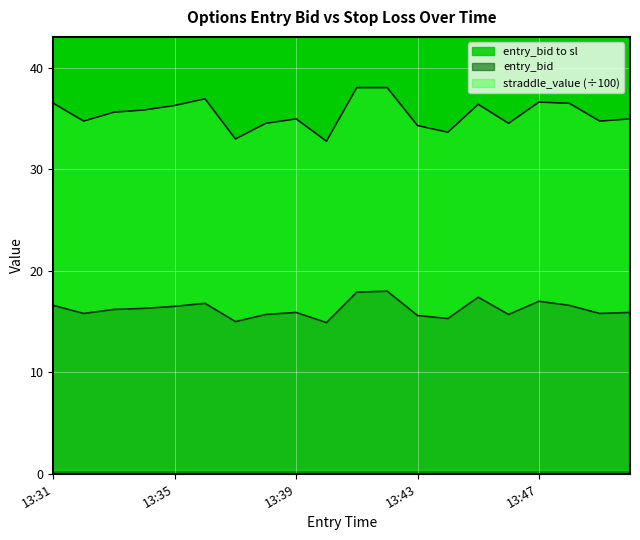

What is the difference between the sl values at 13:33 and 13:42?

2.4